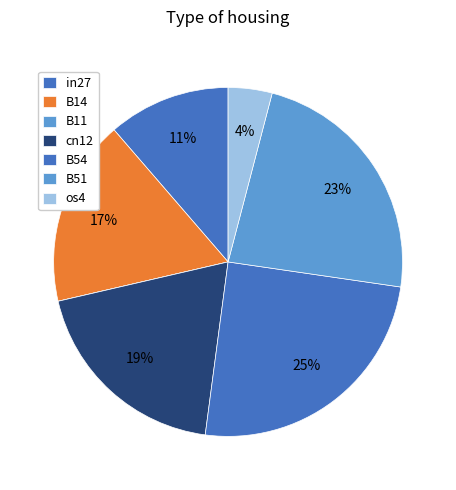

What percentage do in27 and B51 together represent?

34.6%